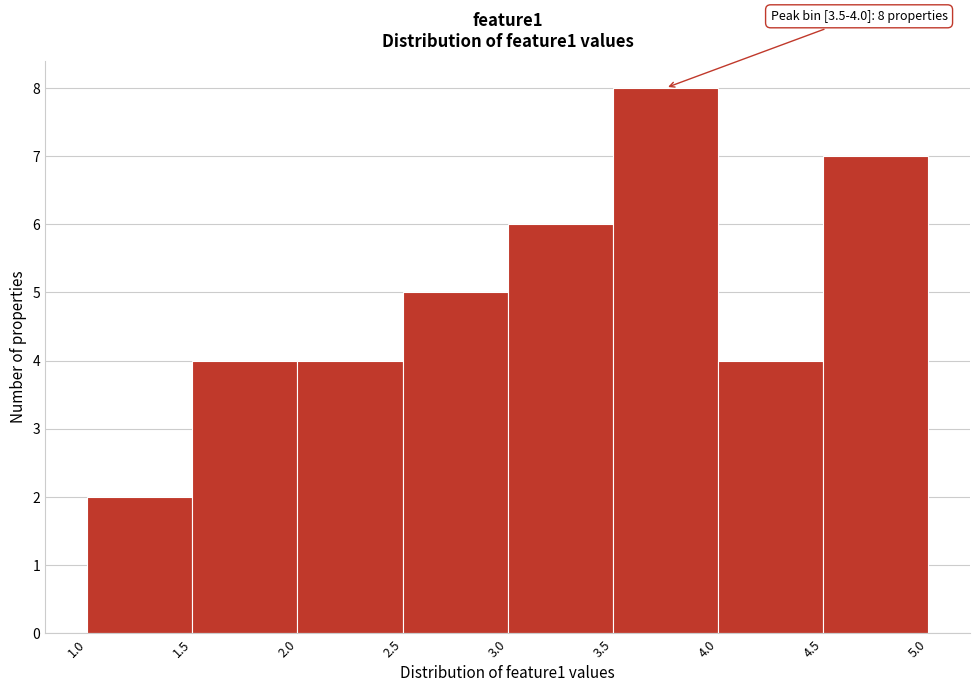

Over which range of the x-axis is the bar tallest?

3.5 to 4.0